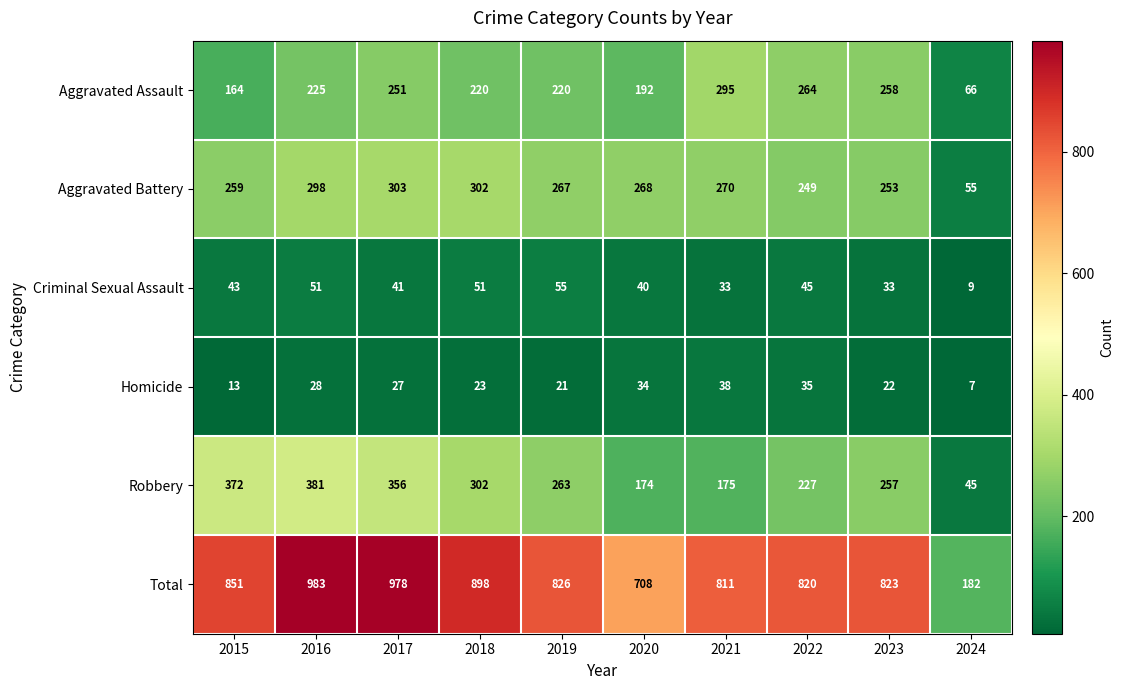

Which series has the largest total across all categories?

Total